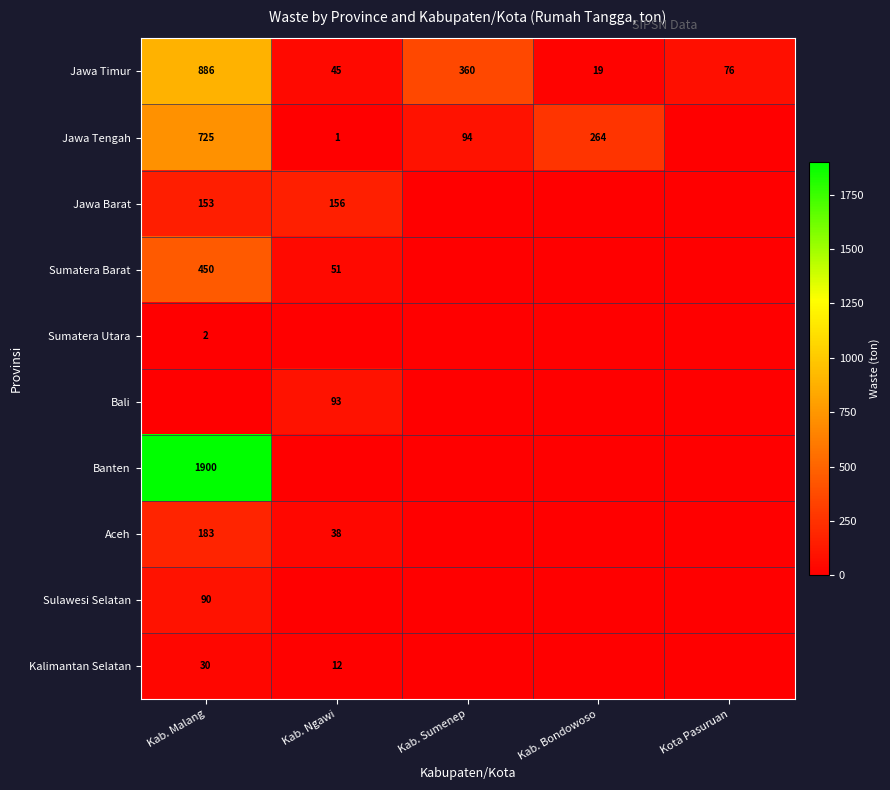

What is the difference between the maximum and minimum values in the Jawa Timur series?

867